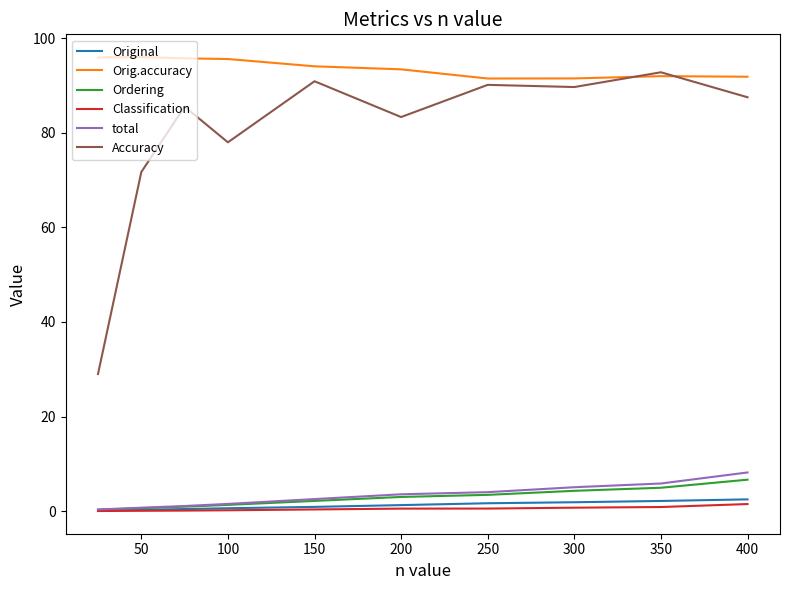

At how many categories does at least one series exceed 60?

10